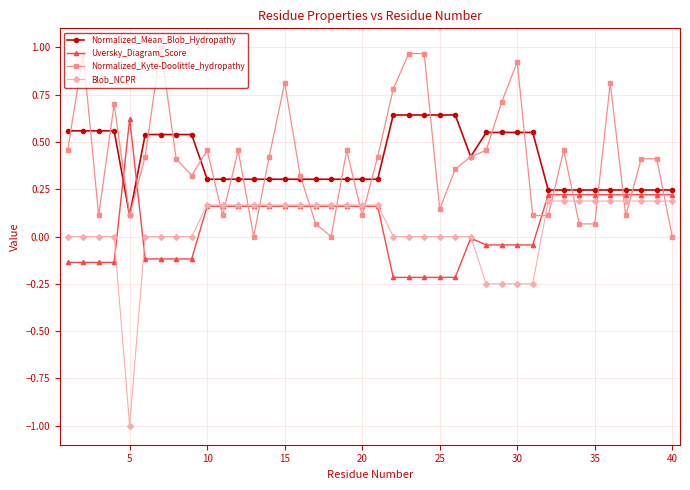

How many times do Normalized_Mean_Blob_Hydropathy and Uversky_Diagram_Score cross each other?

2